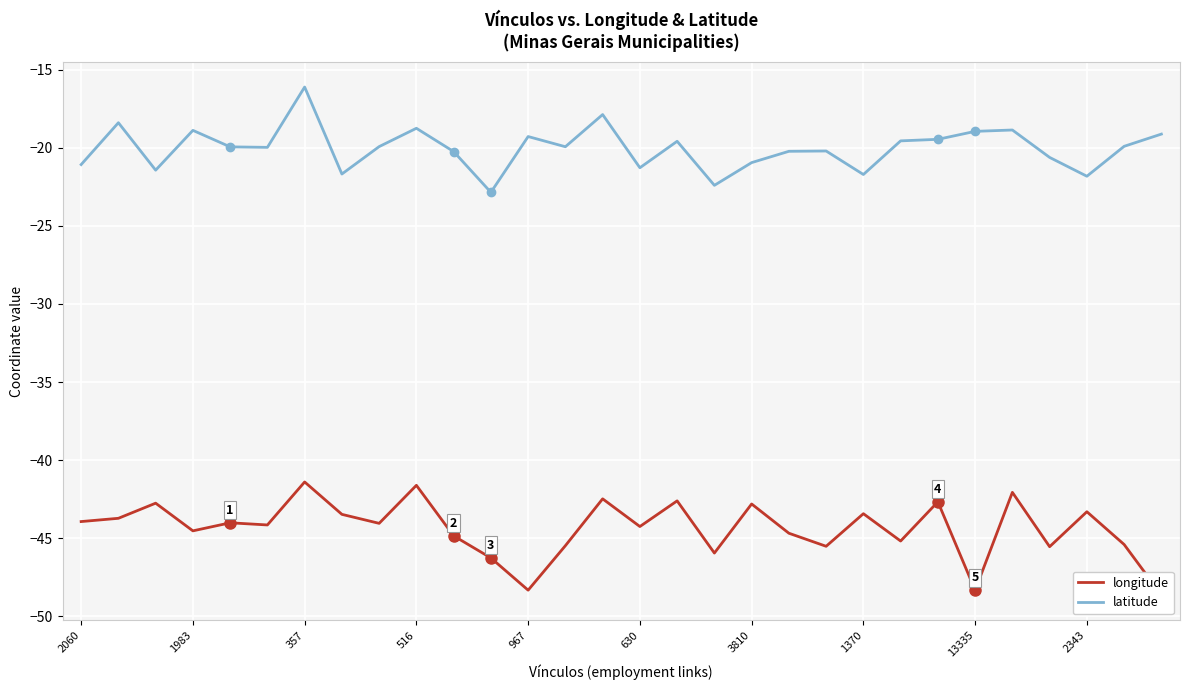

Reading left to right, extract all data points from this chart.

longitude: -43.9	-43.7	-42.8	-44.5	-44.0	-44.2	-41.4	-43.5	-44.1	-41.6	-44.9	-46.3	-48.3	-45.5	-42.5	-44.3	-42.6	-46.0	-42.8	-44.7	-45.5	-43.4	-45.2	-42.7	-48.3	-42.1	-45.5	-43.3	-45.4	-48.6
latitude: -21.1	-18.4	-21.4	-18.9	-19.9	-20.0	-16.1	-21.7	-19.9	-18.7	-20.2	-22.8	-19.3	-19.9	-17.9	-21.3	-19.6	-22.4	-20.9	-20.2	-20.2	-21.7	-19.6	-19.5	-18.9	-18.9	-20.6	-21.8	-19.9	-19.1